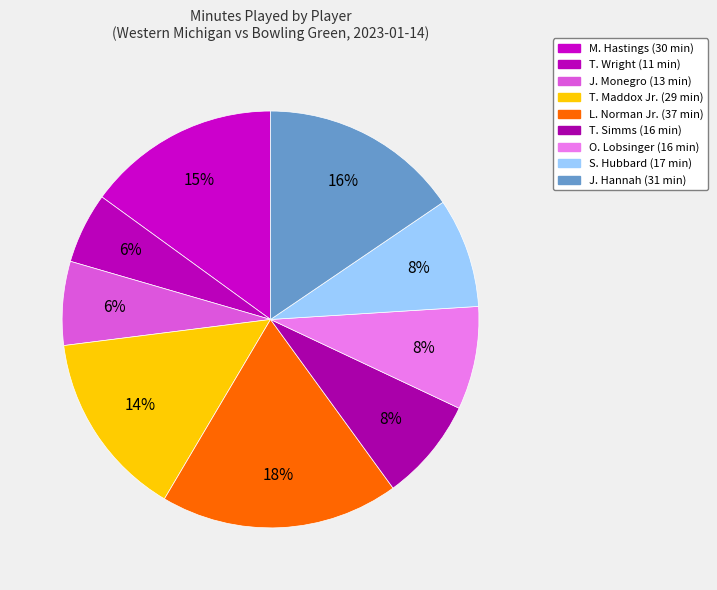

How many slices are in this pie chart?

9